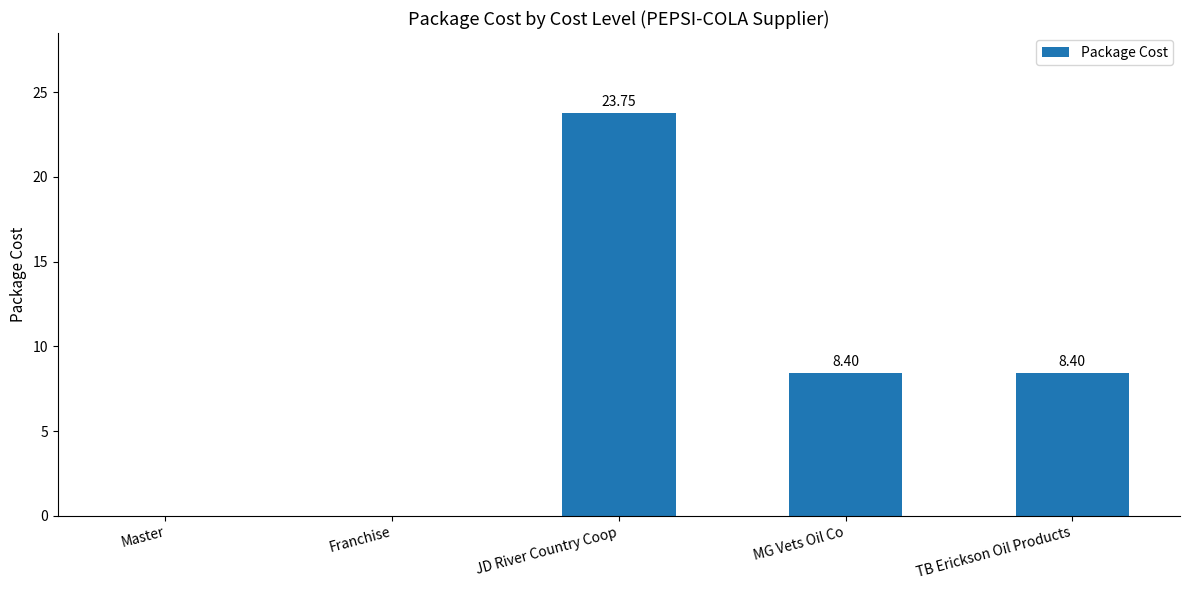

What is the difference between the values at MG Vets Oil Co and Master?

8.4